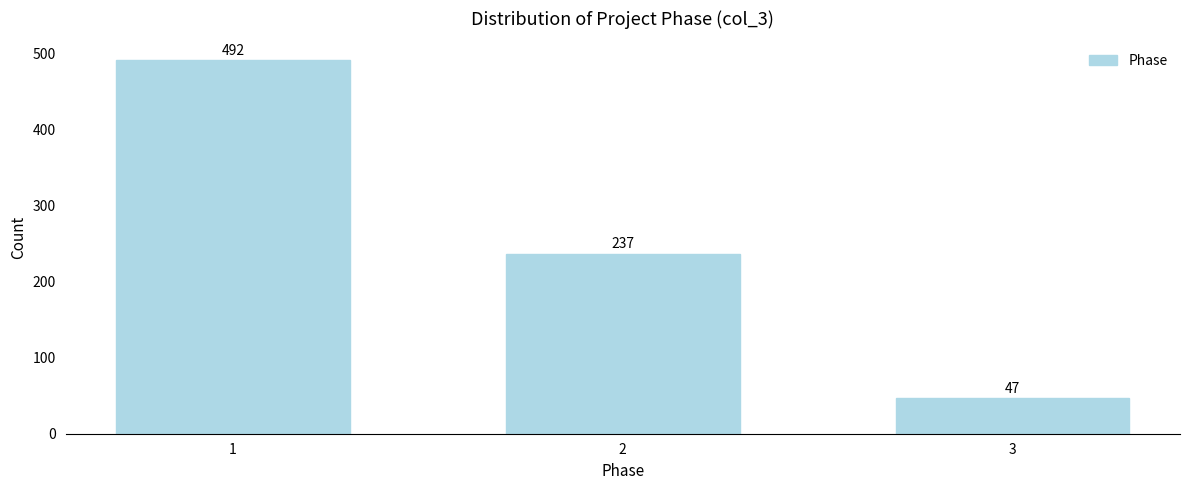

Reading right to left, list all the values displayed in this chart.

47	237	492